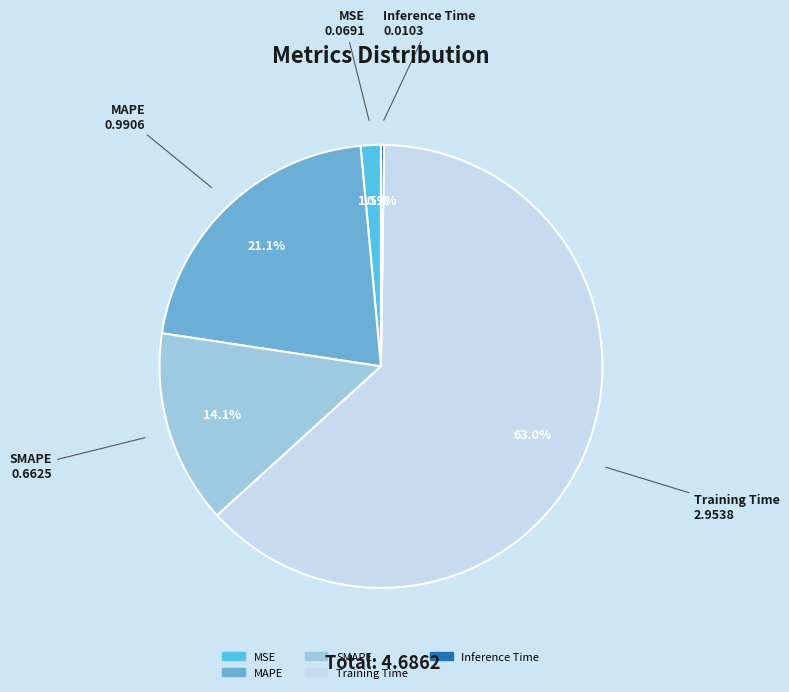

Is it true that SMAPE is 27% of the pie?

False